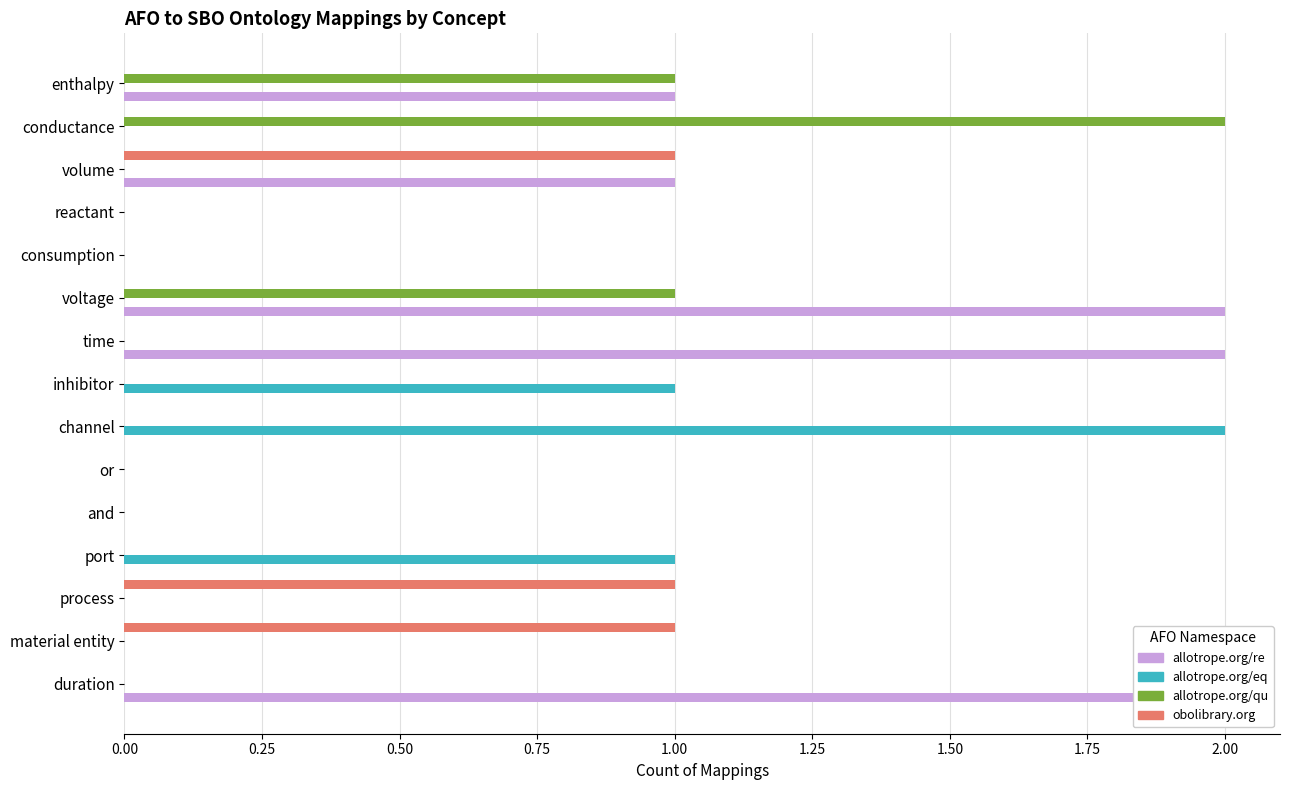

How many categories are shown in the chart?

15